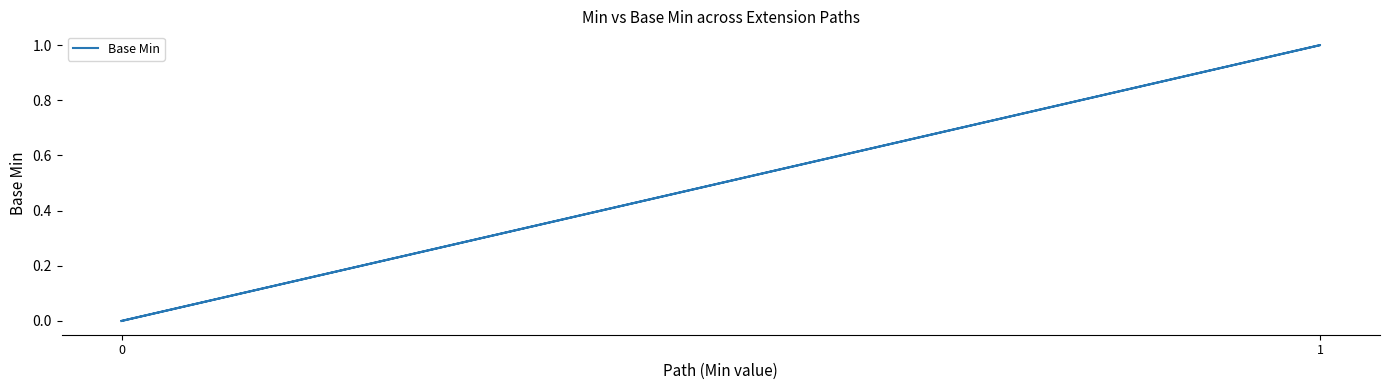

Does the chart have visible grid lines?

No